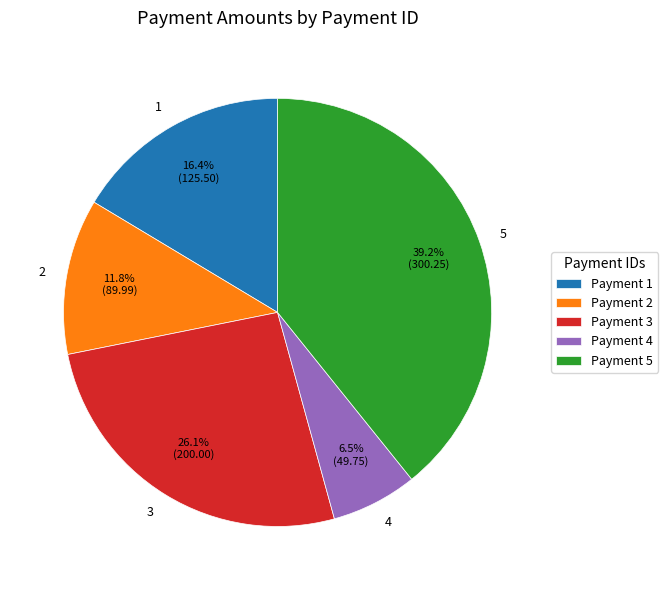

Which slice is the largest?

5